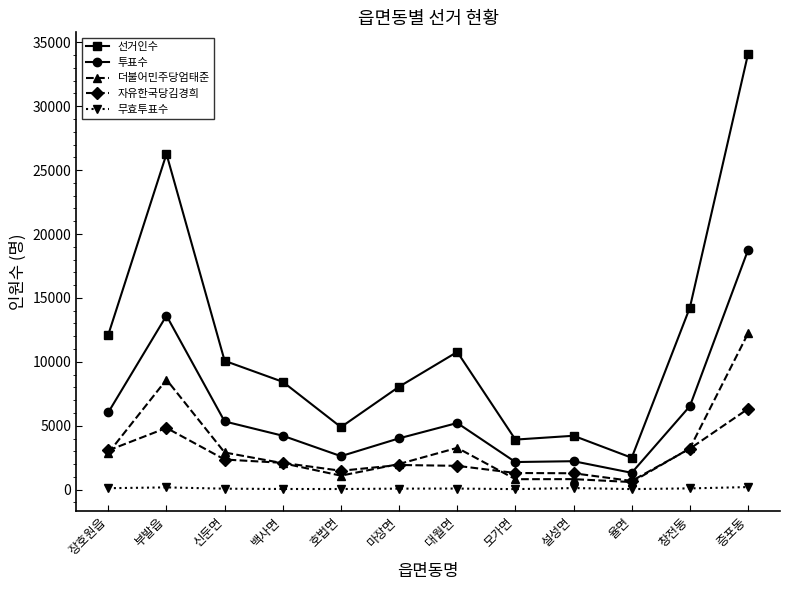

What is the total value across all series at 모가면?

8233